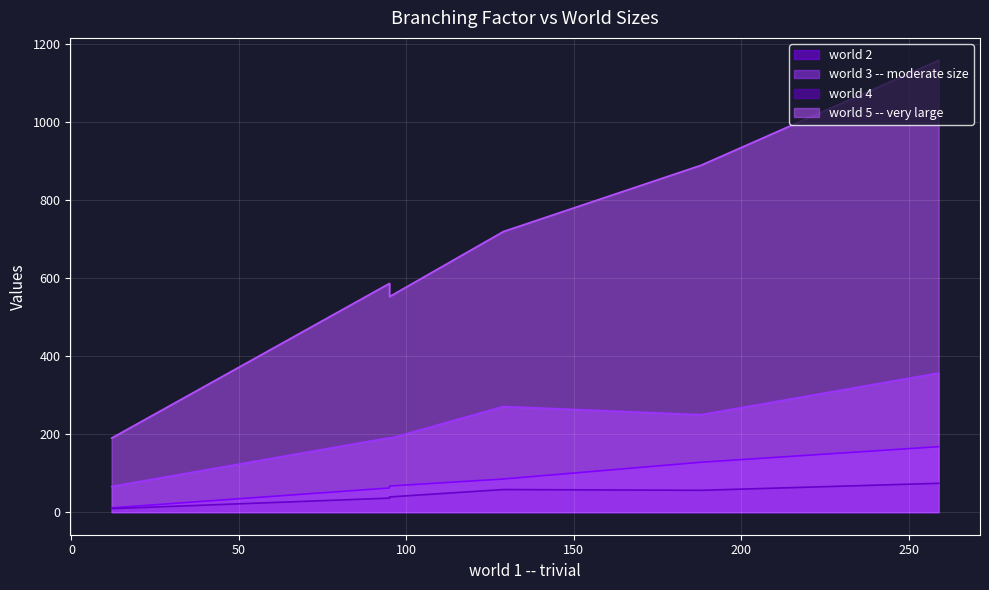

True or false: world 2 and world 3 -- moderate size cross at least once.

False